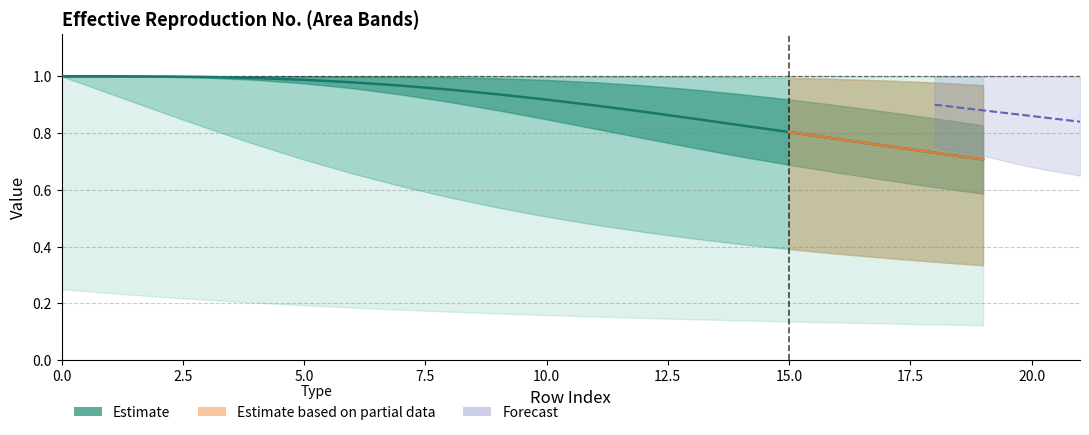

What is the greatest value displayed?

1.0